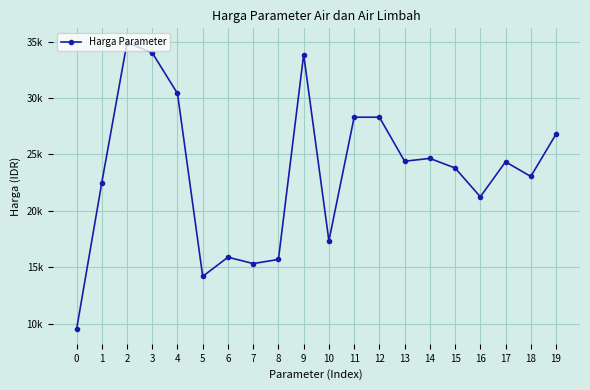

Approximately how many times larger is the value at 17 compared to 12?

0.9